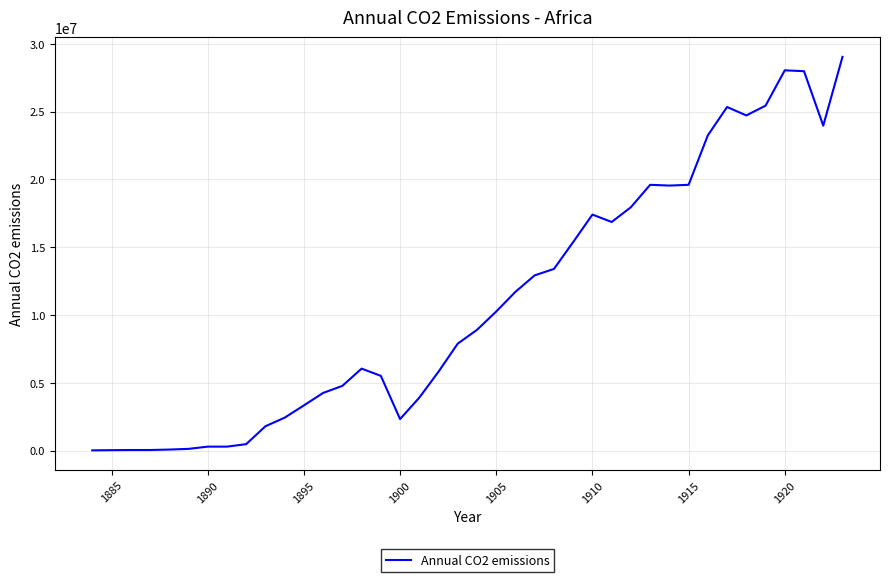

What is the difference between the maximum and minimum values?

29022544